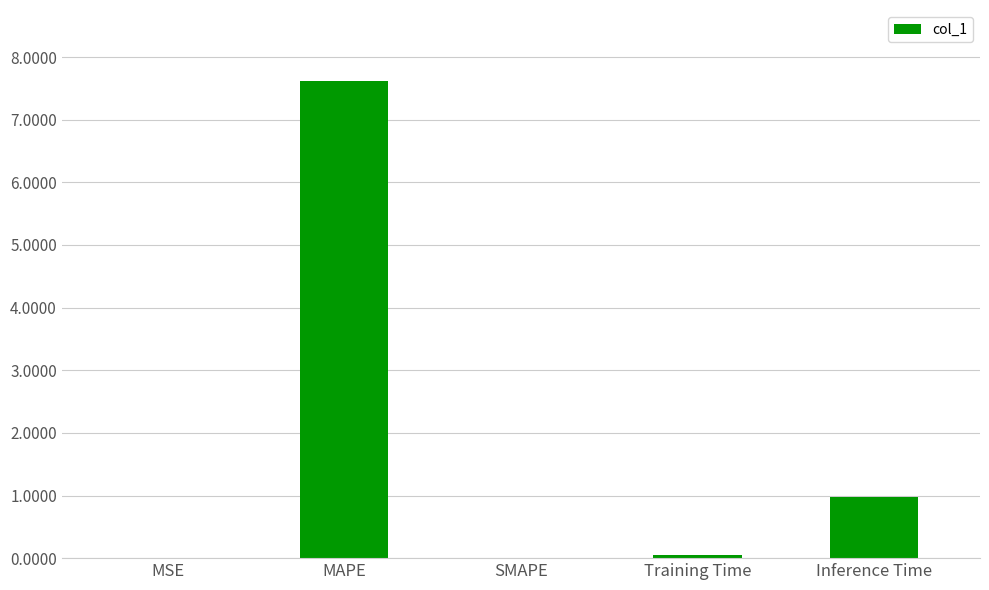

The chart shows a value of 7.6 at MAPE. True or false?

True